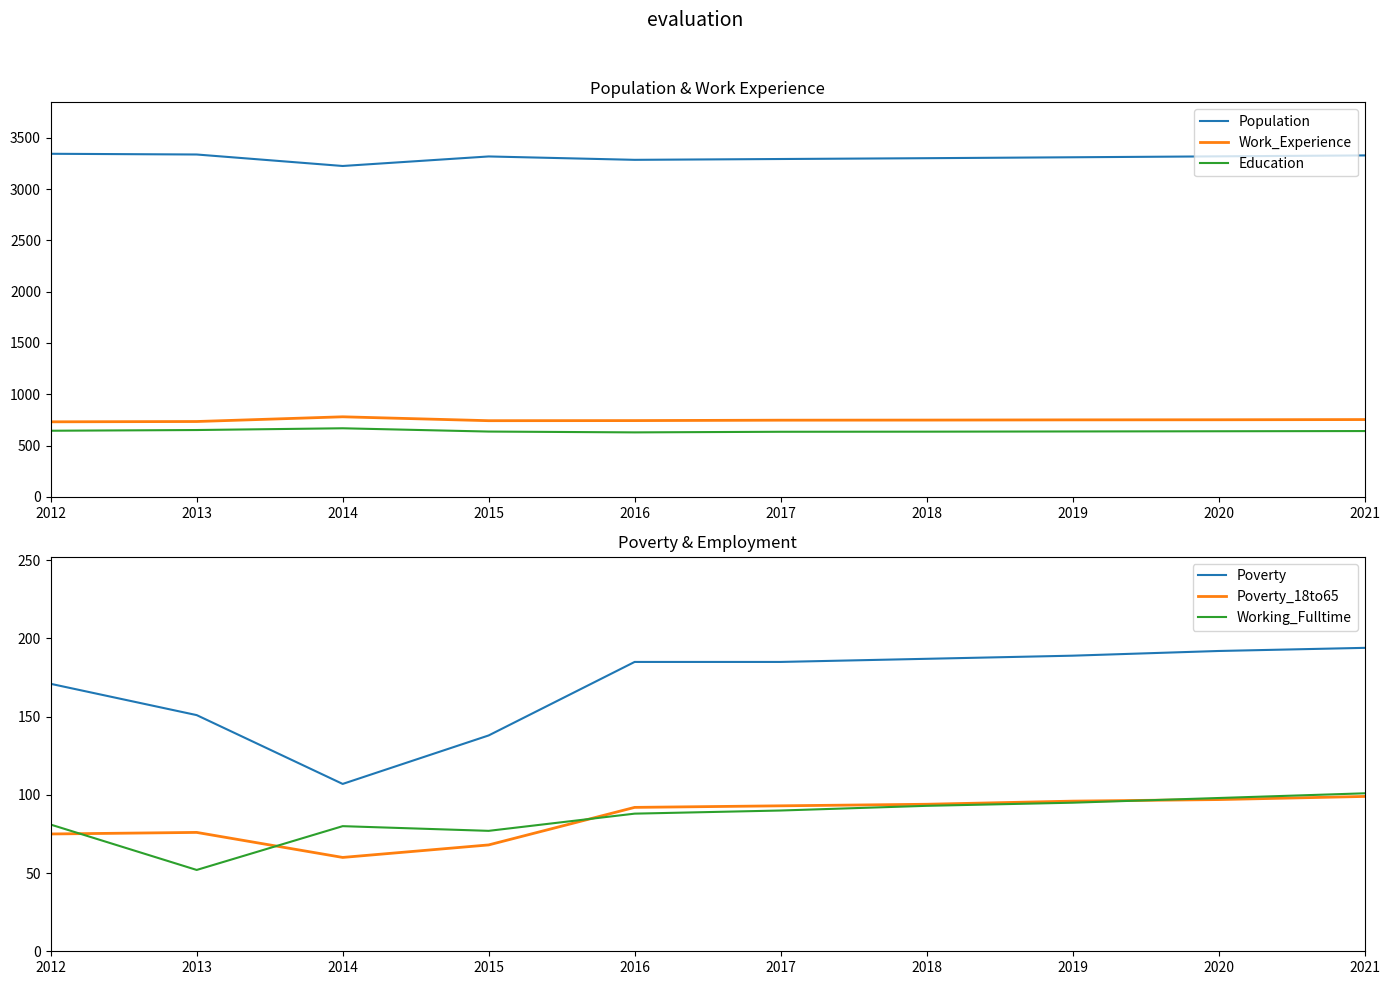

At which label does Population reach its minimum?

2014